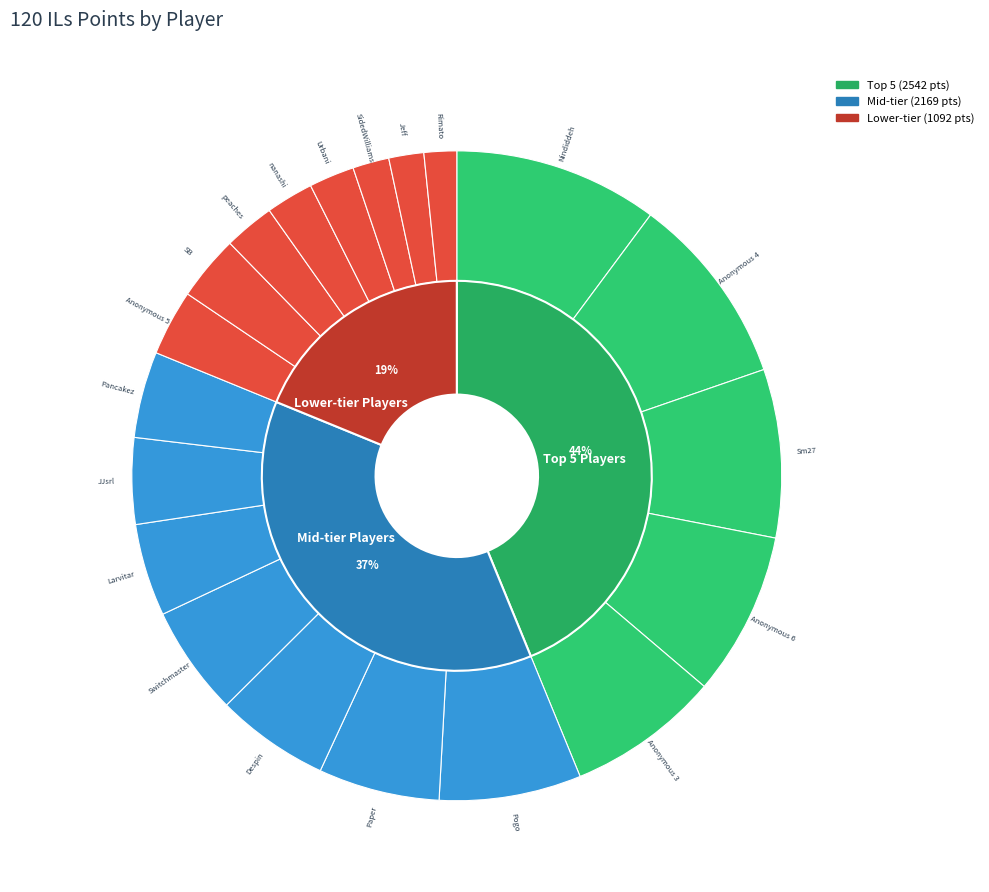

Which has a higher value, SB or Anonymous 4?

Anonymous 4